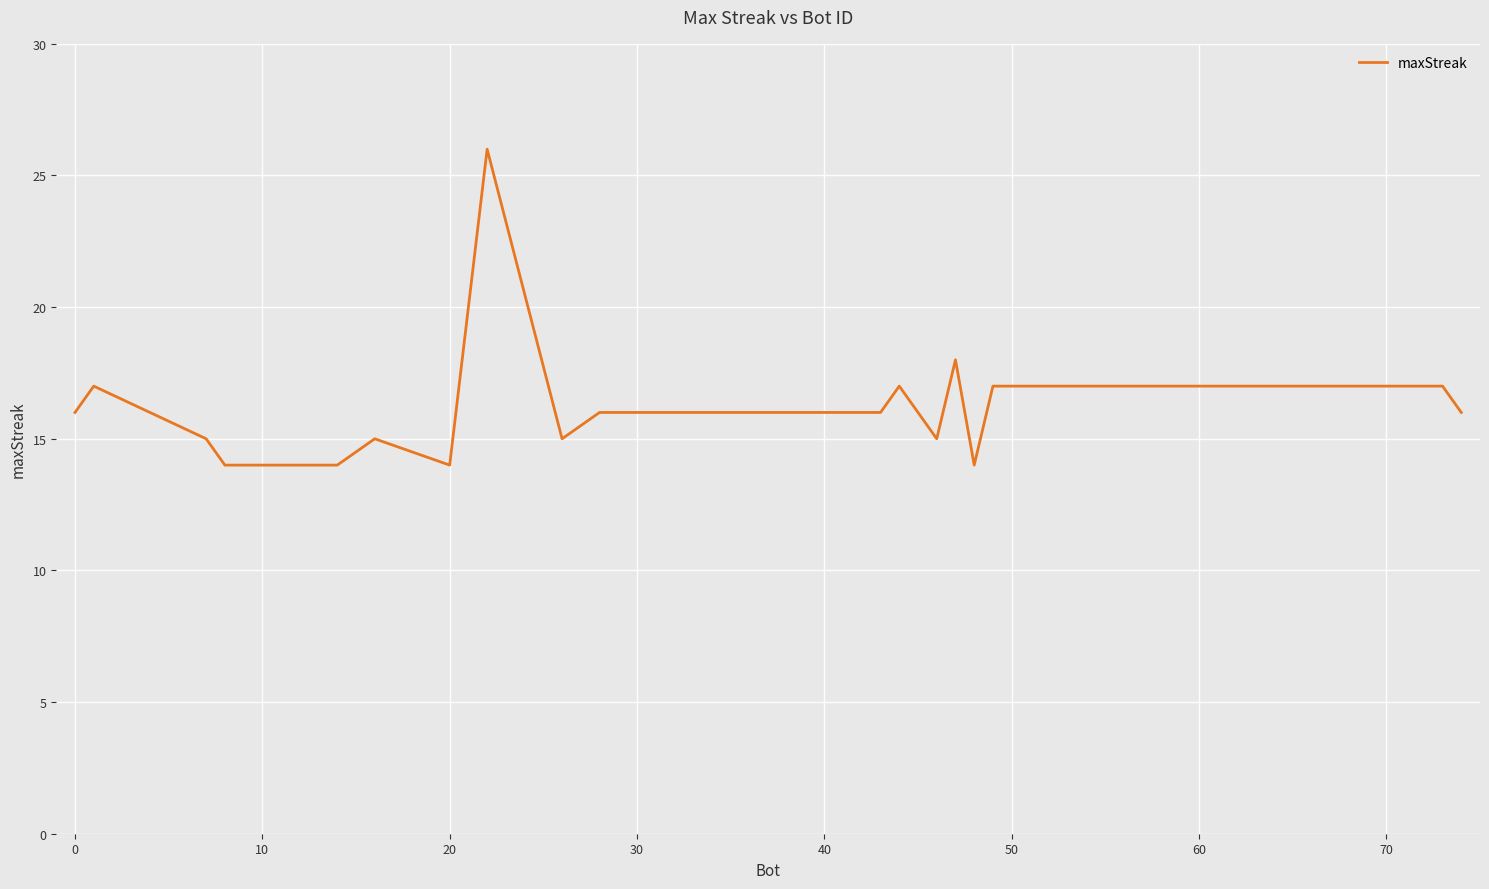

What is the sum of all values?

322